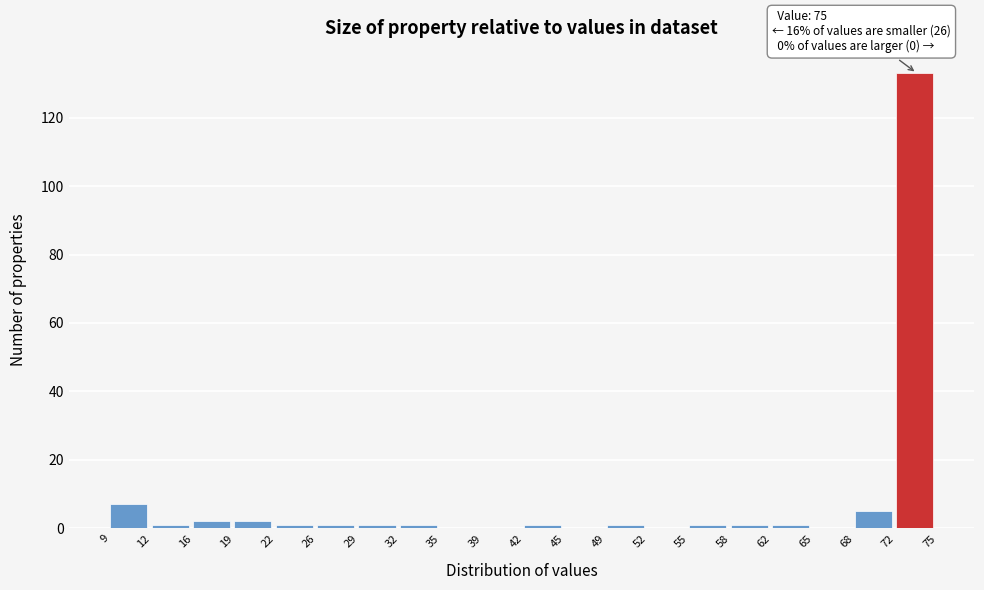

Over which range of the x-axis is the bar tallest?

72 to 75